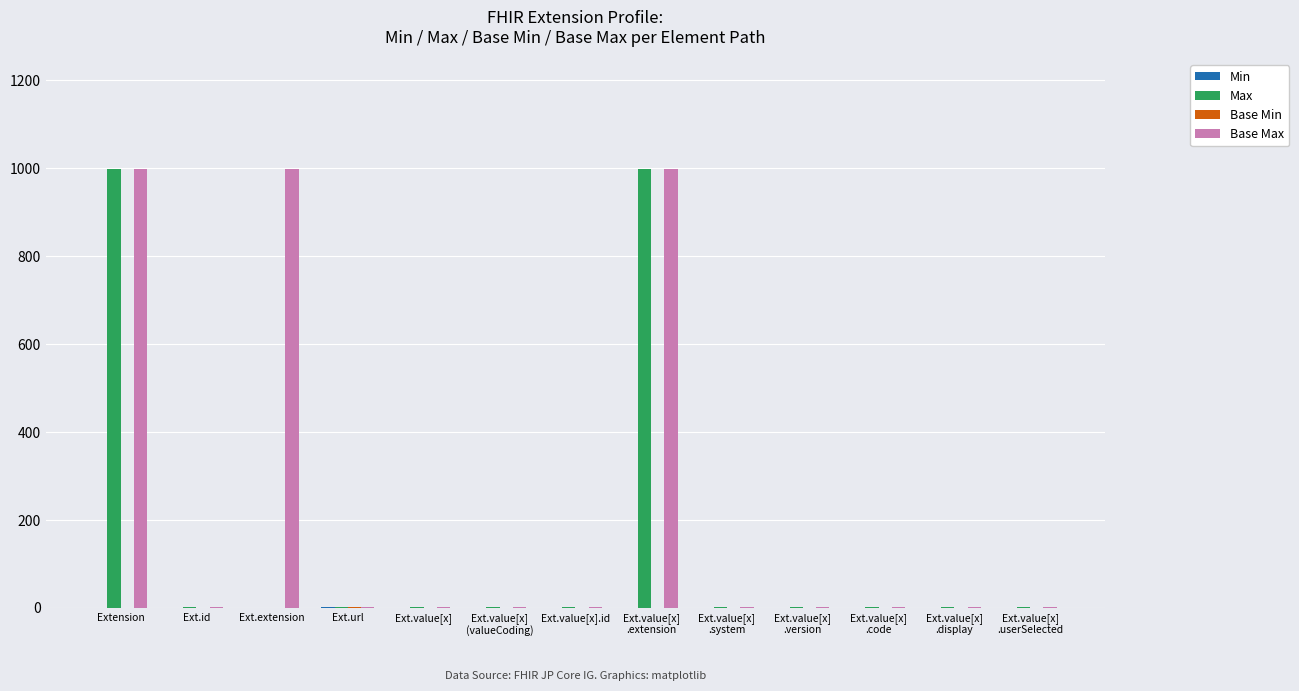

What is the greatest value displayed?

999